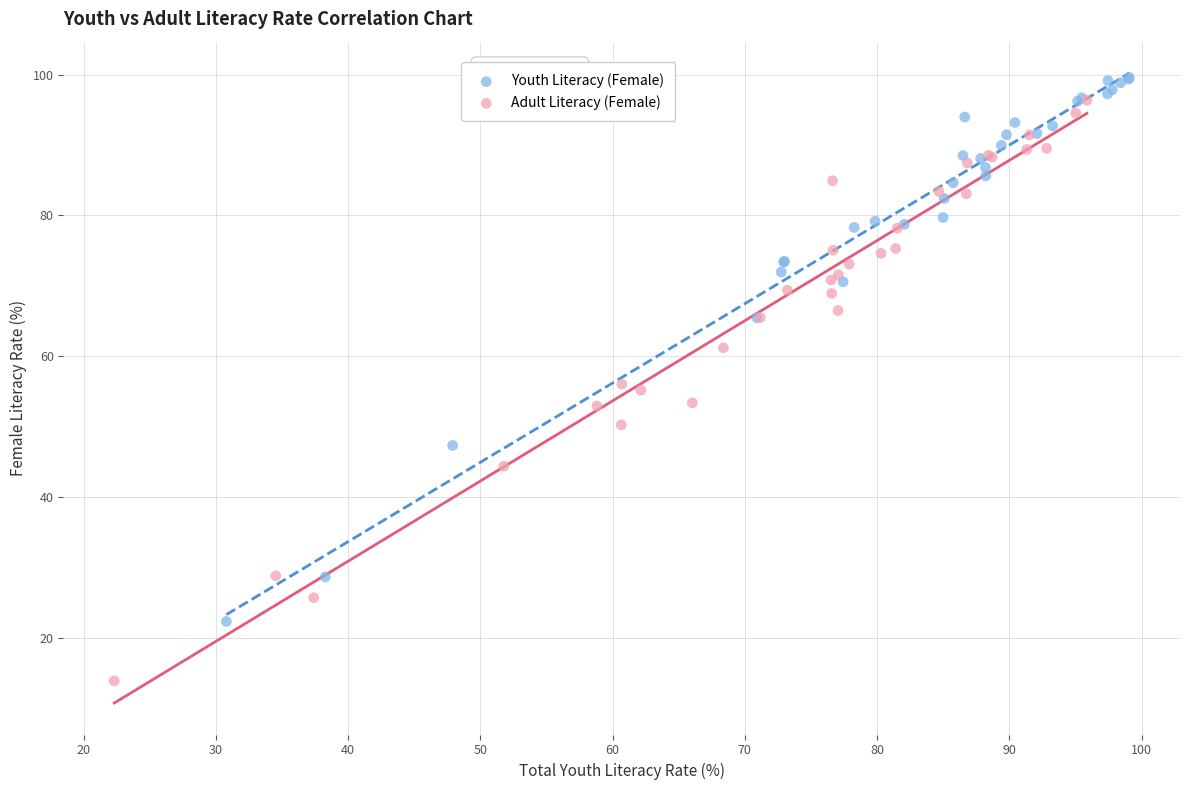

Which series has the largest Y range (max minus min)?

Adult Literacy (Female)